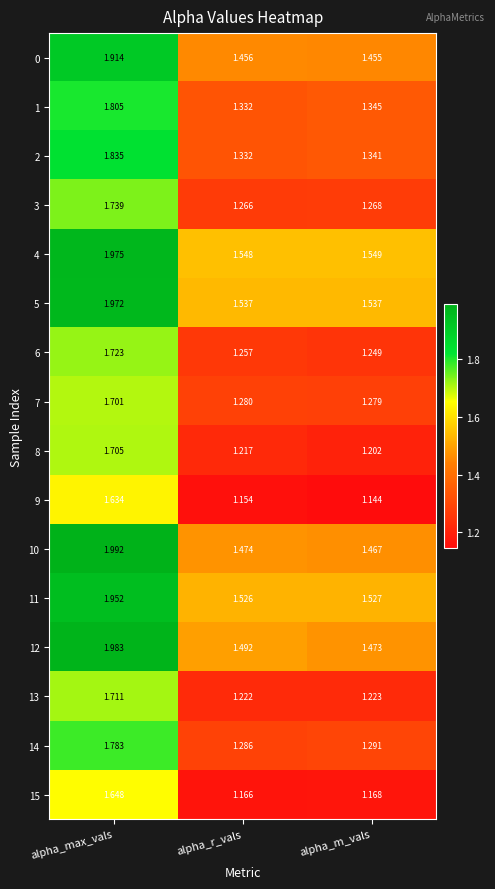

Between alpha_max_vals and alpha_r_vals, which series saw the biggest shift?

10